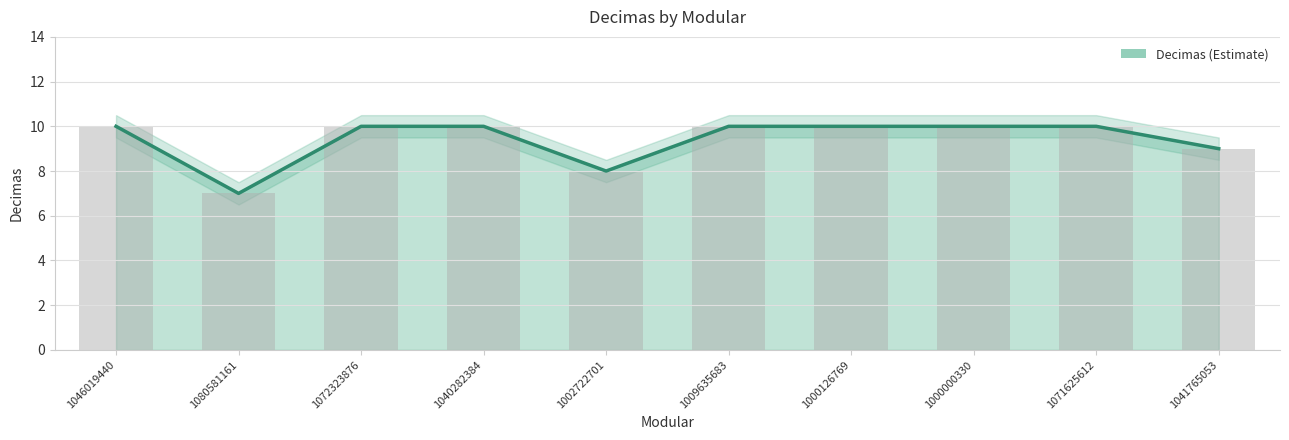

List the labels in order of value, largest first.

1046019440, 1072323876, 1040282384, 1009635683, 1000126769, 1000000330, 1071625612, 1041765053, 1002722701, 1080581161